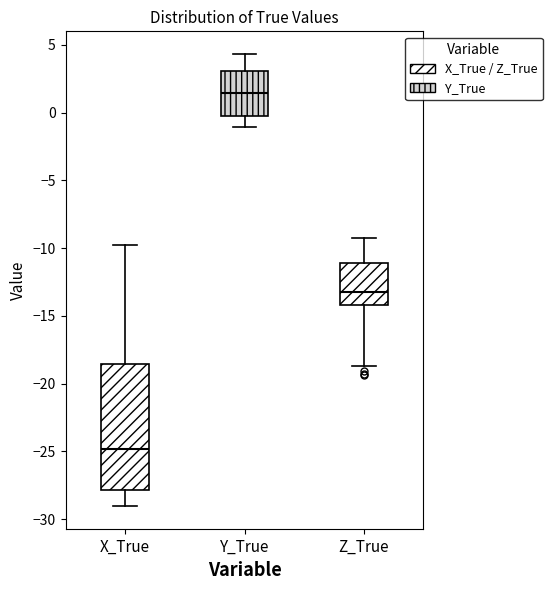

Which box's median line is the highest?

Y_True